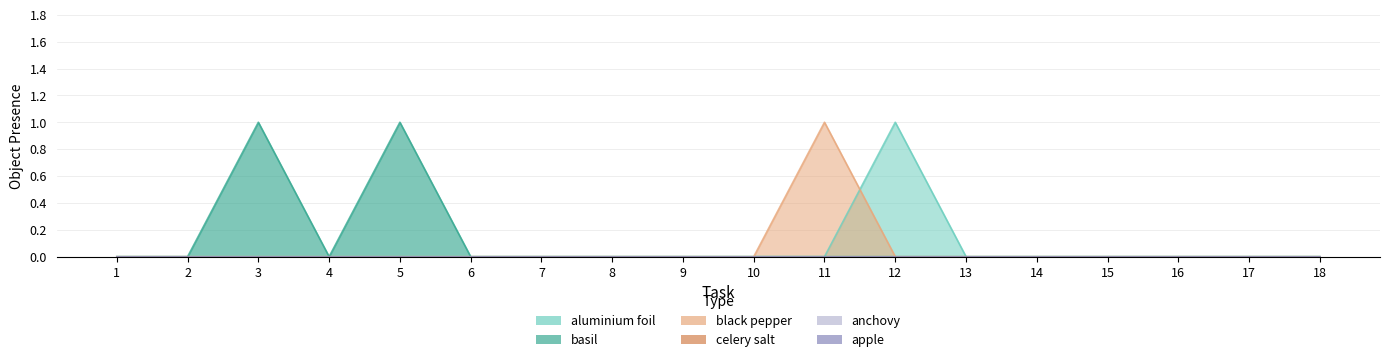

The value of aluminium foil at 18 is 0. True or false?

True